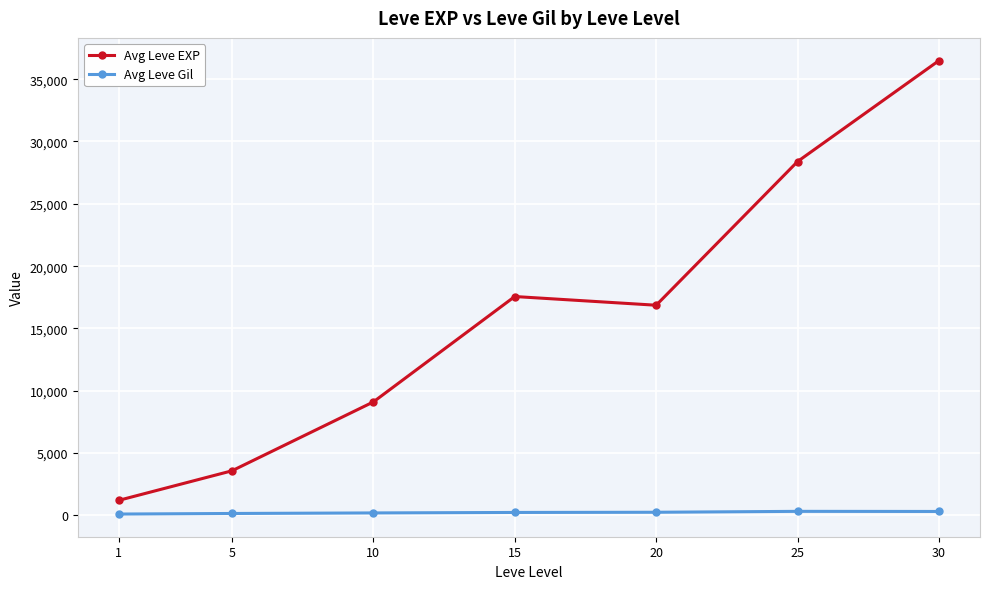

True or false: Avg Leve Gil and Avg Leve EXP cross at least once.

False